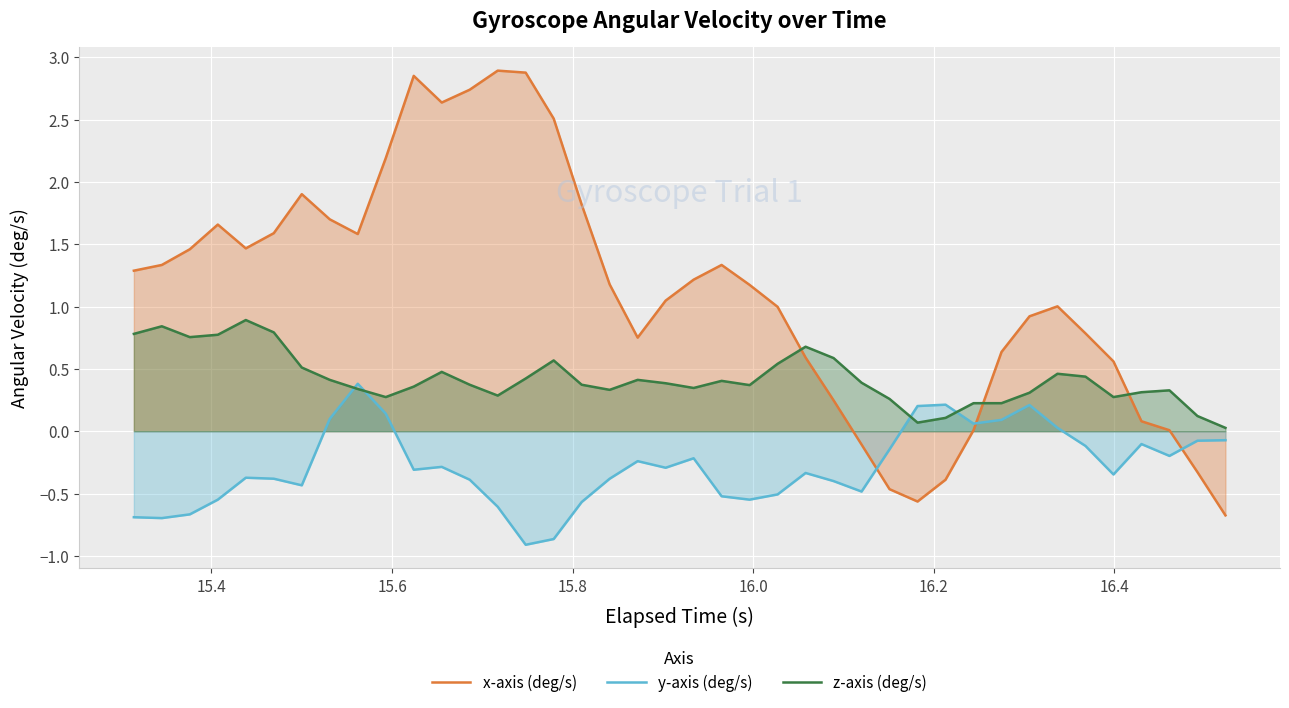

How many times do z-axis (deg/s) and x-axis (deg/s) cross each other?

3